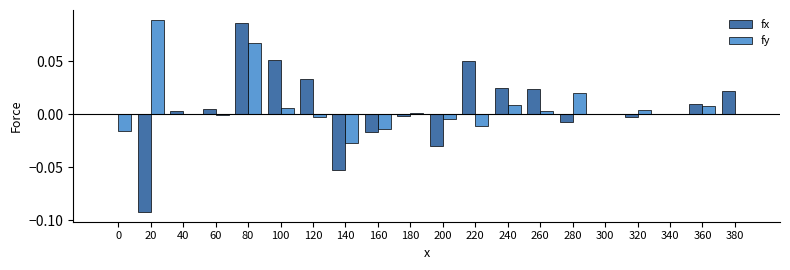

Is it true that fx equals -0.0 at 140?

False